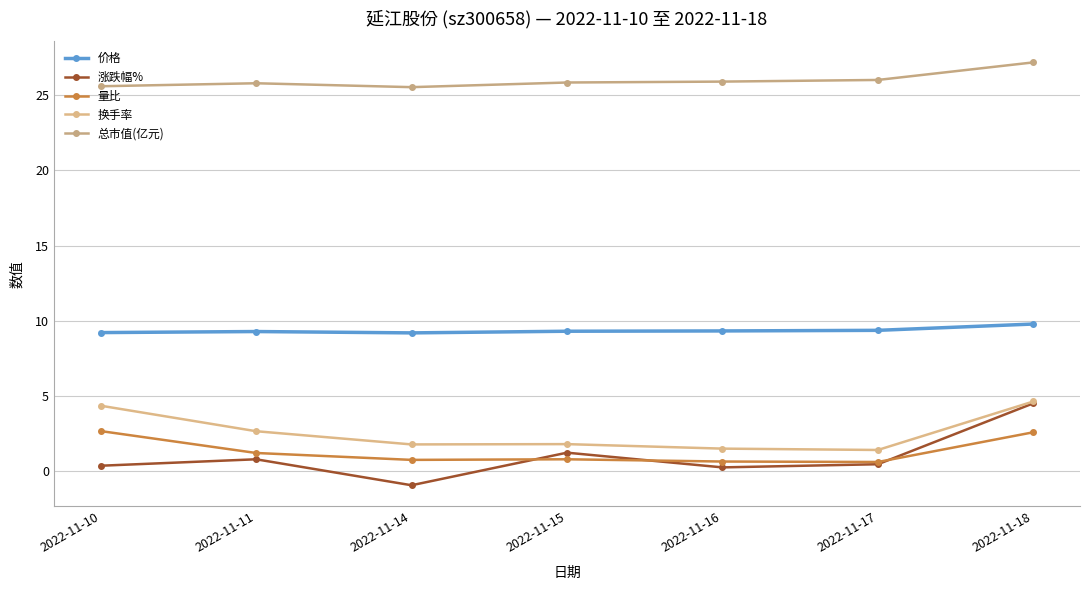

Reading left to right, list all the values displayed in this chart.

价格: 9.2	9.3	9.2	9.3	9.3	9.3	9.8
涨跌幅%: 0.3	0.8	-1.0	1.2	0.2	0.4	4.5
量比: 2.6	1.2	0.7	0.8	0.6	0.6	2.6
换手率: 4.3	2.6	1.8	1.8	1.5	1.4	4.6
总市值(亿元): 25.6	25.8	25.6	25.9	25.9	26.0	27.2